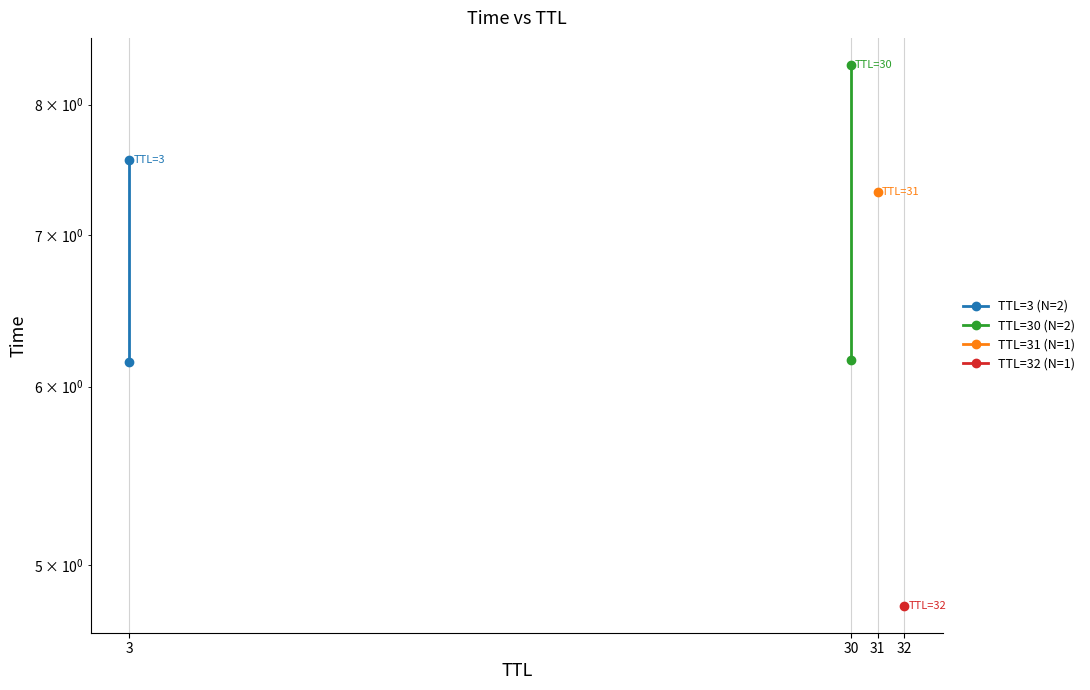

What is the sum of the TTL=3 (N=2) values at 3 and 30?

13.7